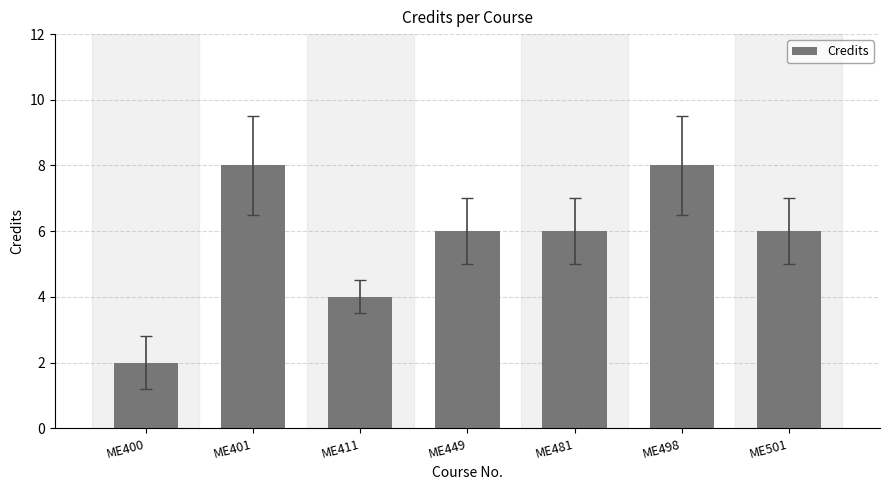

Reading right to left, what are all the values shown in this chart?

6	8	6	6	4	8	2